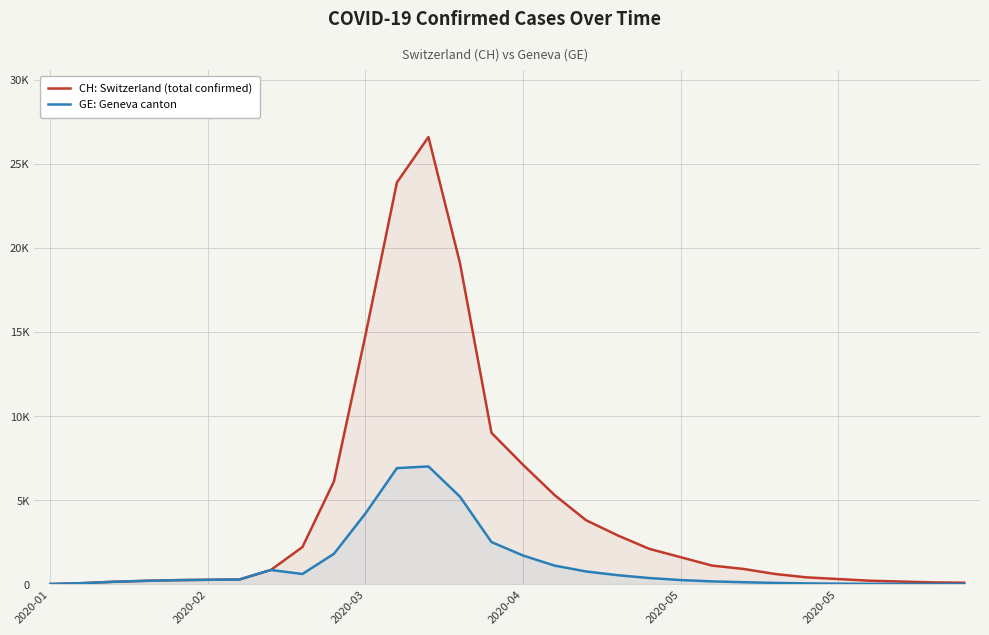

Does the chart have visible grid lines?

Yes